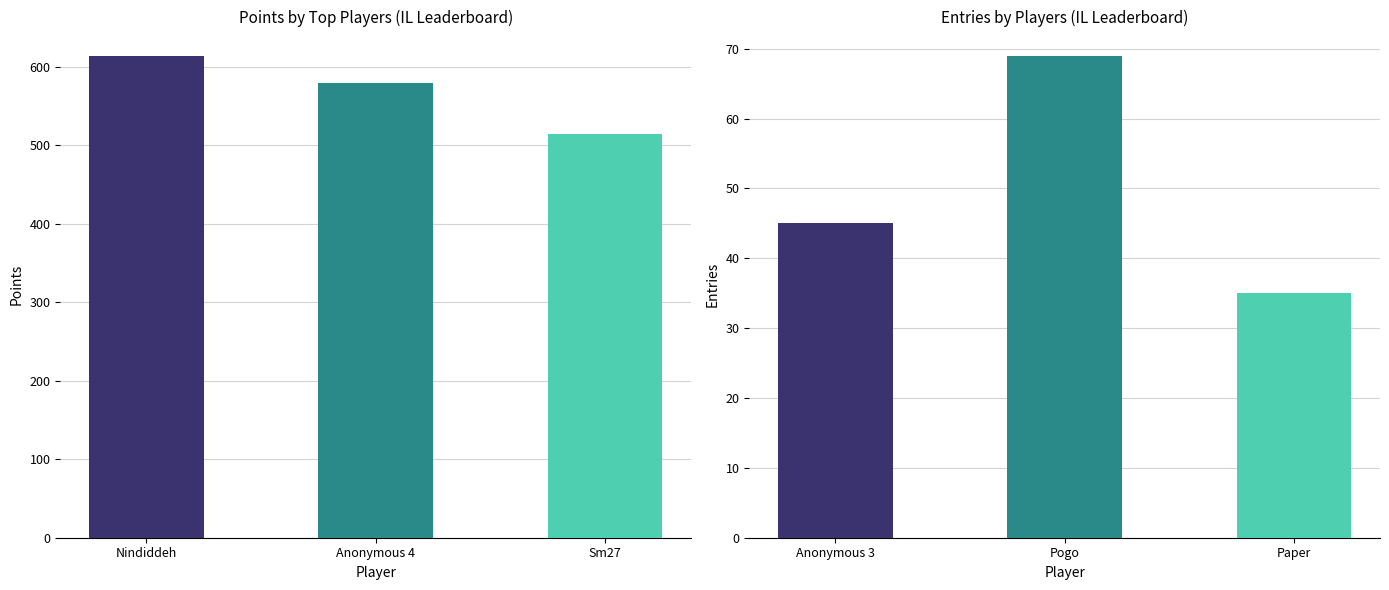

What is the approximate value of Points at Nindiddeh?

614